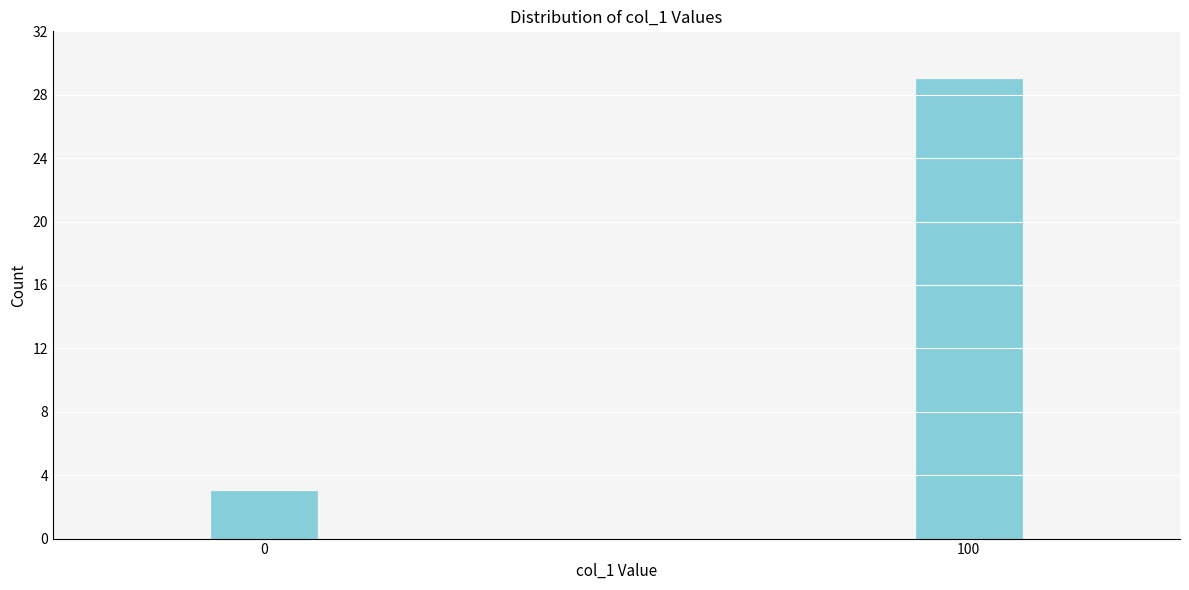

Reading left to right, extract all data points from this chart.

3	29